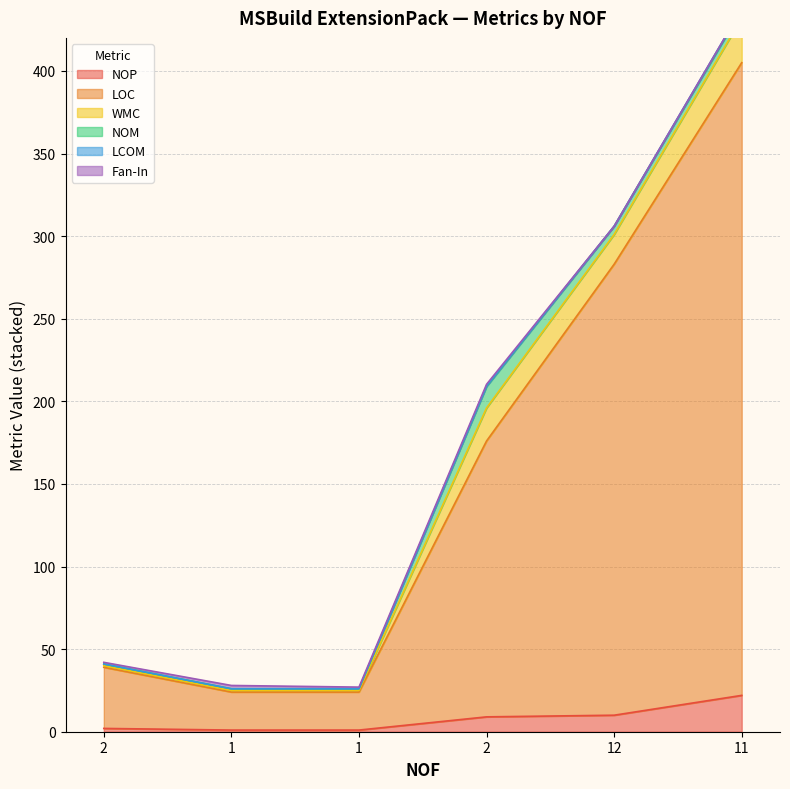

Which series has the largest total across all categories?

LOC